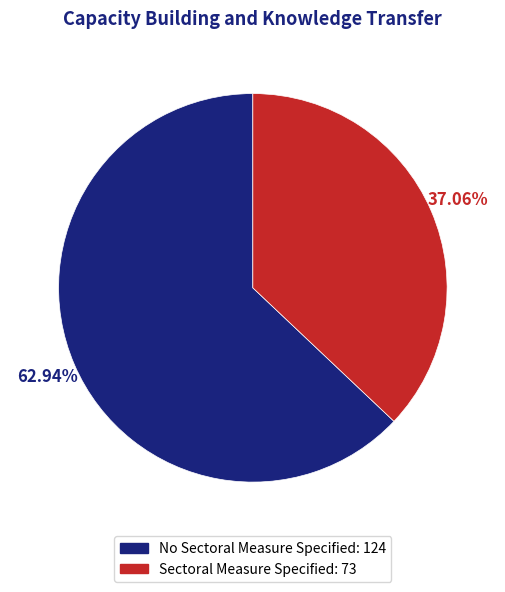

To the nearest percent, what percentage of the pie is No Sectoral Measure Specified?

63%